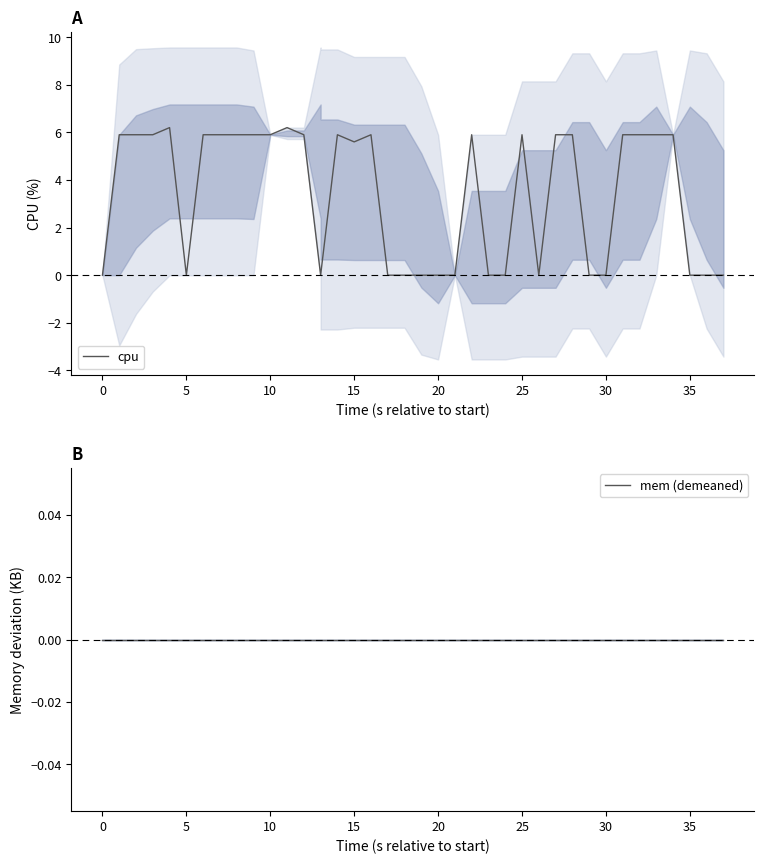

Is the value of mem (demeaned) at 20 greater than the value of cpu at 10?

No